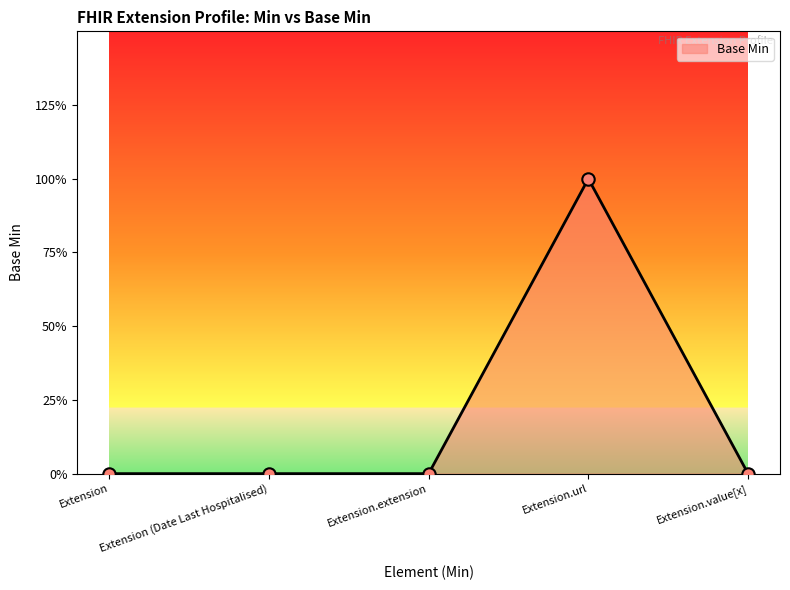

Between Extension and Extension (Date Last Hospitalised), which is larger?

Extension